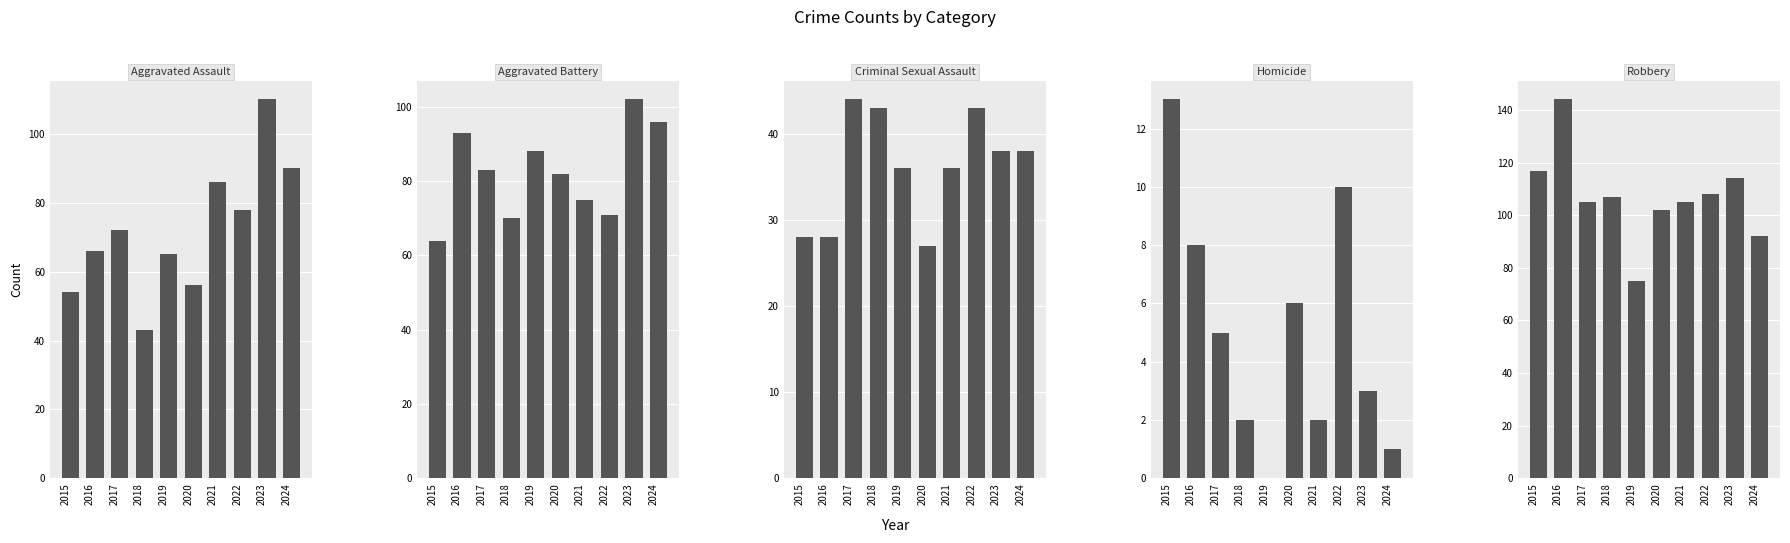

How many data points in Robbery are above 107?

4